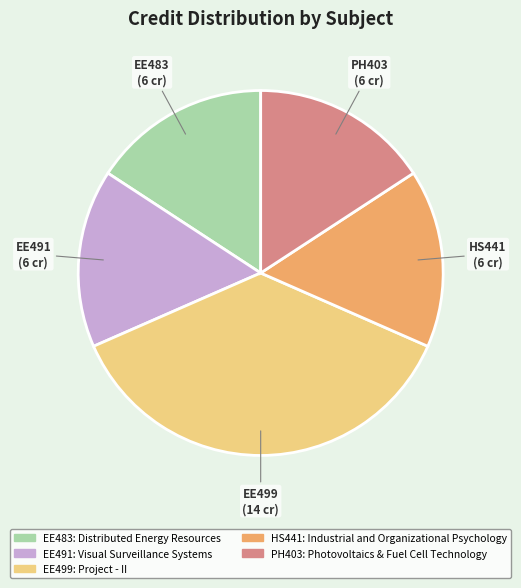

Is there a majority slice in this chart?

No